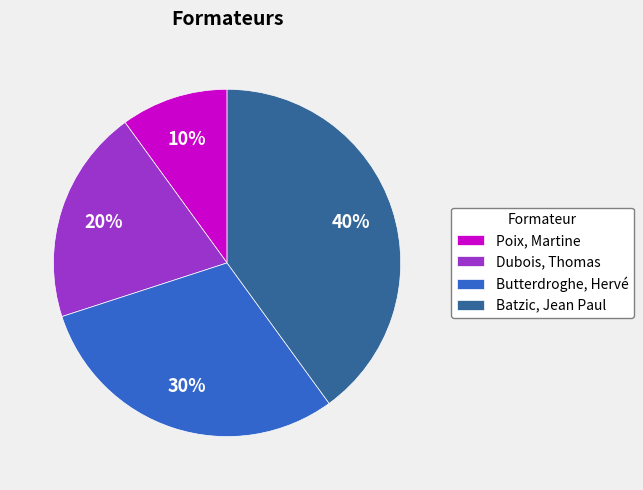

Is it true that Butterdroghe, Hervé is 30% of the pie?

True